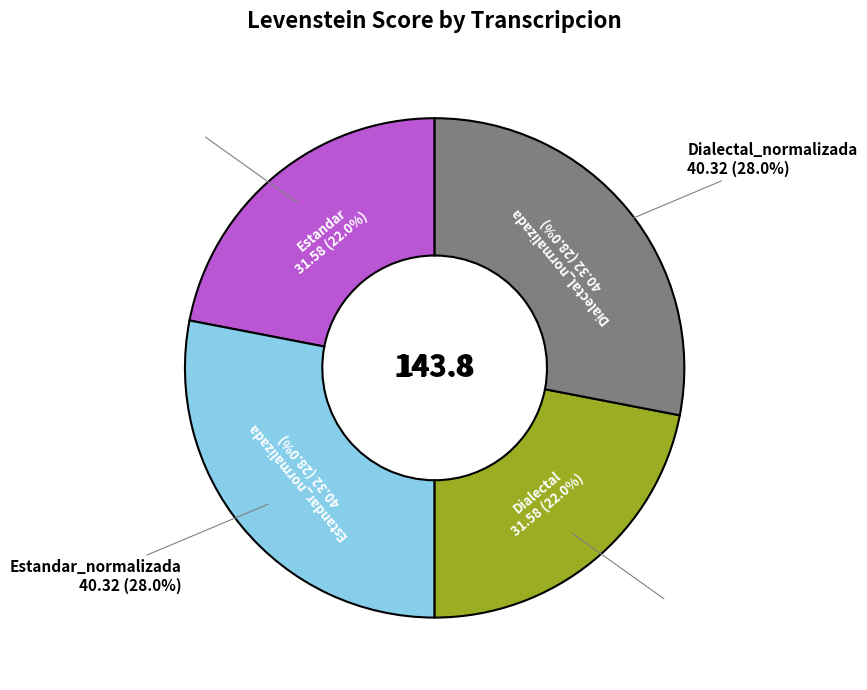

The Dialectal_normalizada slice represents 22% of the pie. True or false?

False